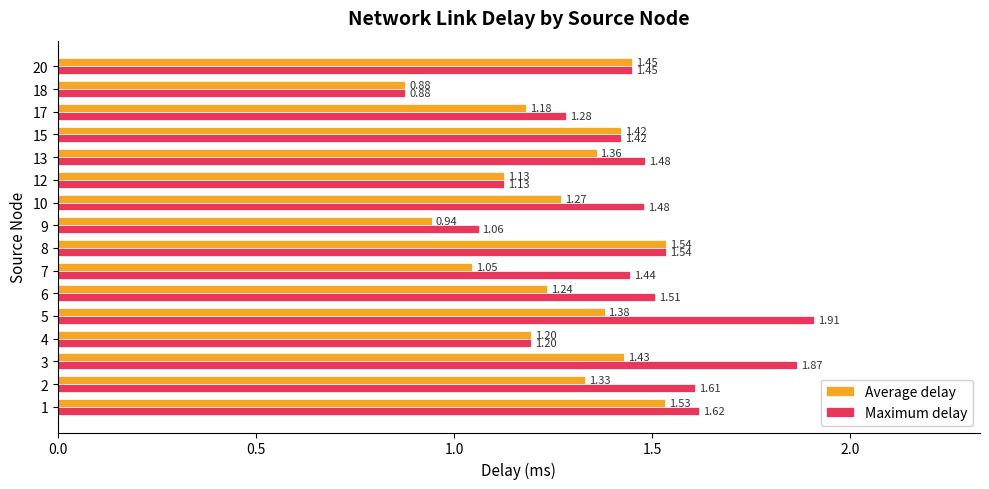

Which series changed the most between 7 and 15?

Average delay